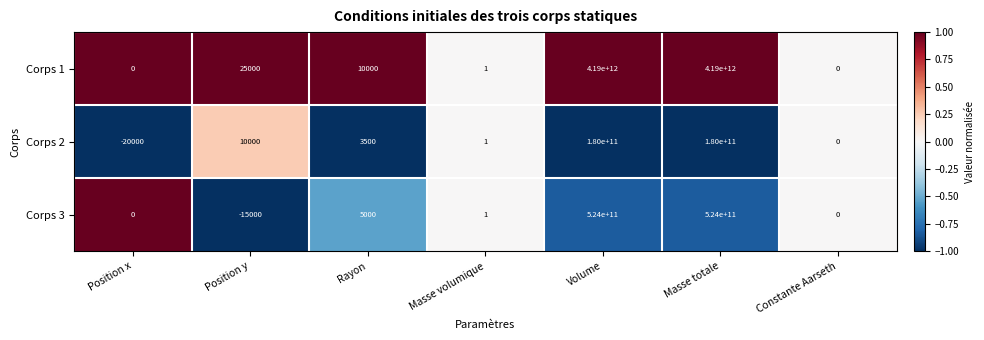

Which series has the largest total across all categories?

Corps 1